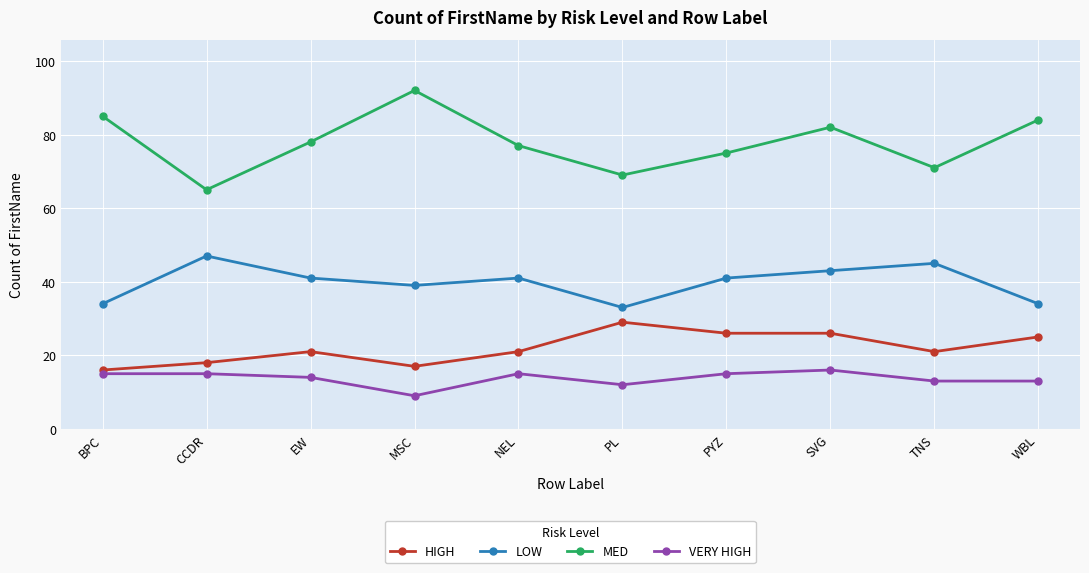

How many distinct data groups are displayed?

4